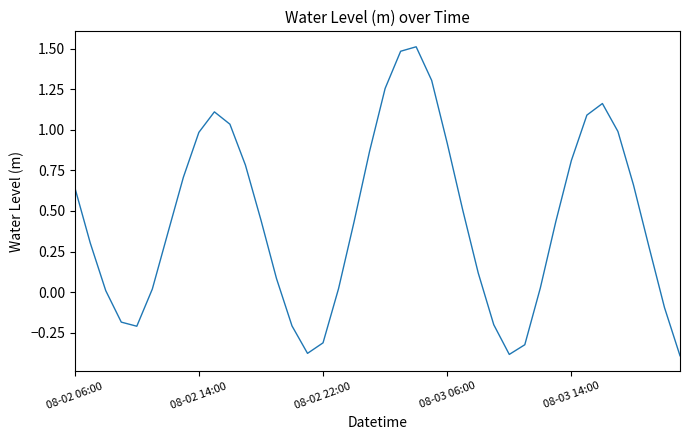

What is the value of the 32nd point from the left?

0.4